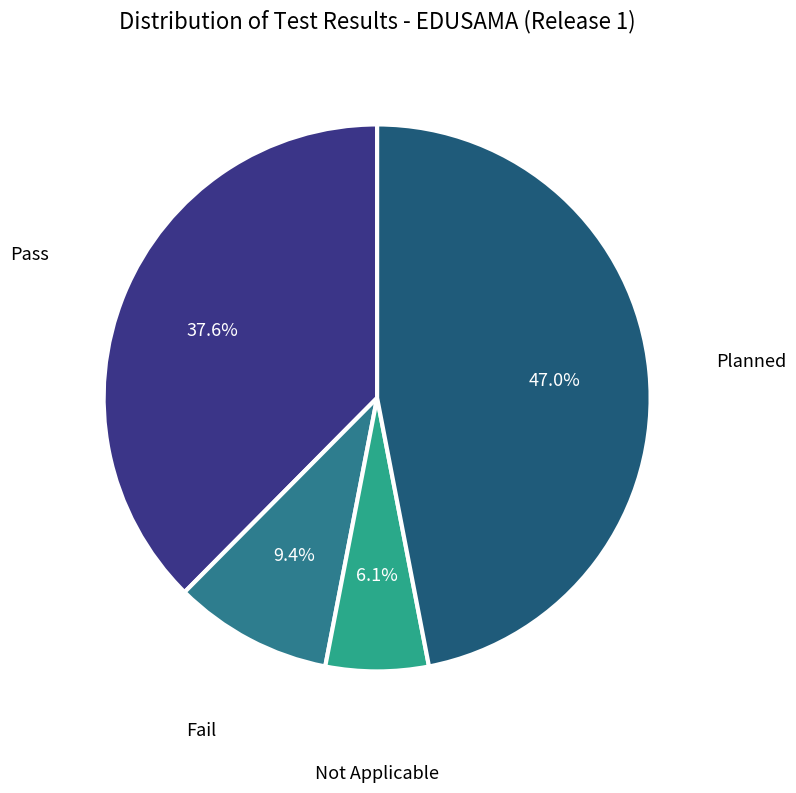

Does any single category account for the majority?

No